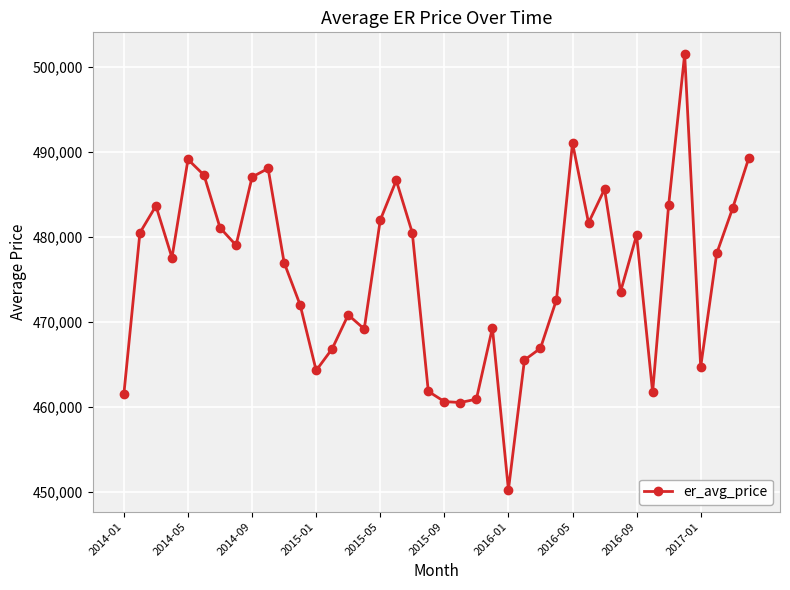

What is the value of the 12th point from the left?

471994